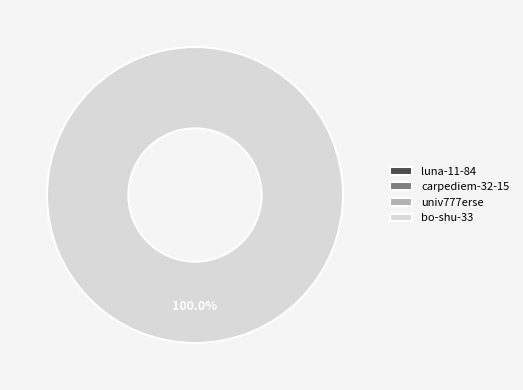

To the nearest percent, what is the combined percentage of bo-shu-33 and univ777erse?

100%